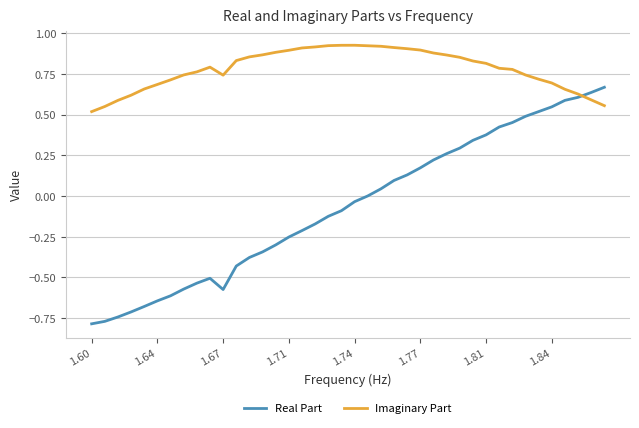

At how many categories does at least one series exceed 0?

40